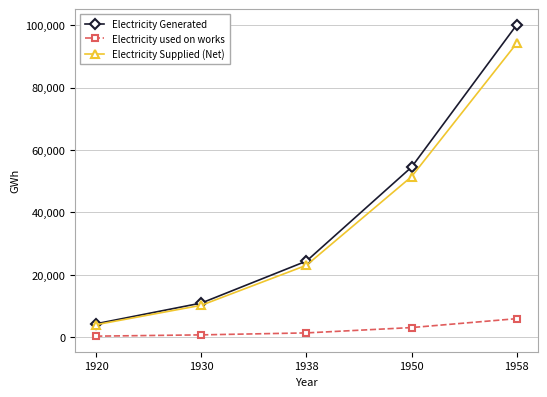

Count the number of data series in this chart.

3